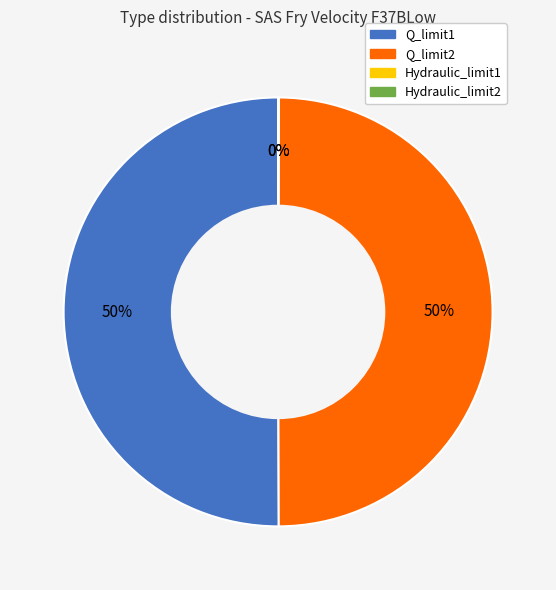

To the nearest percent, what portion does Q_limit2 represent?

50%